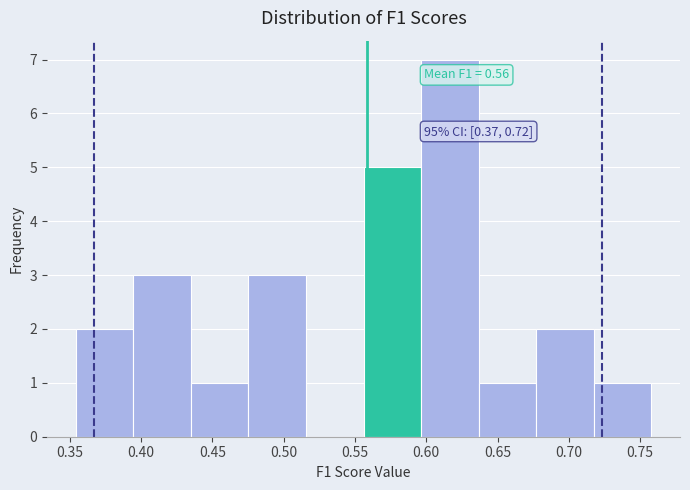

Which range on the x-axis has the tallest bar?

0.595 to 0.635